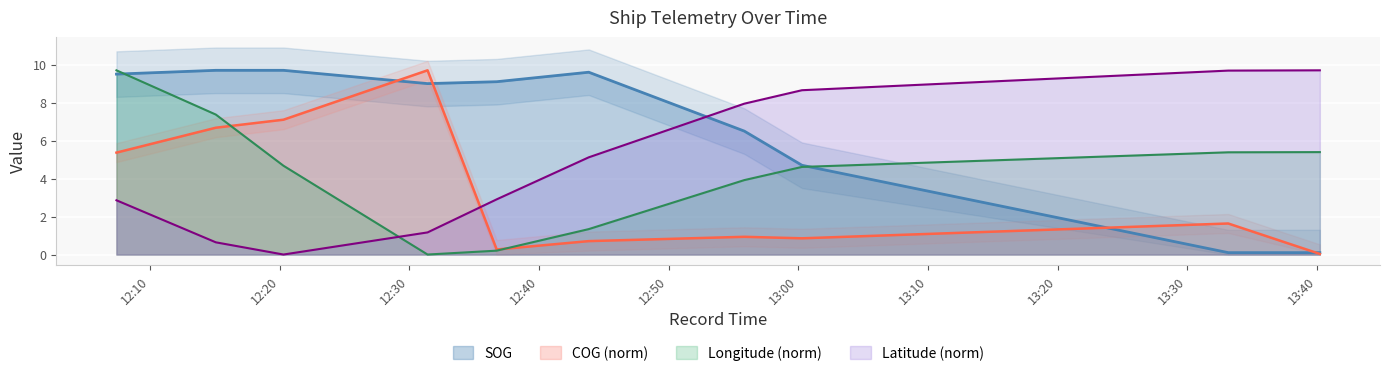

What is the spread (max minus min) of values at 2024-04-21 12:55:50?

7.0